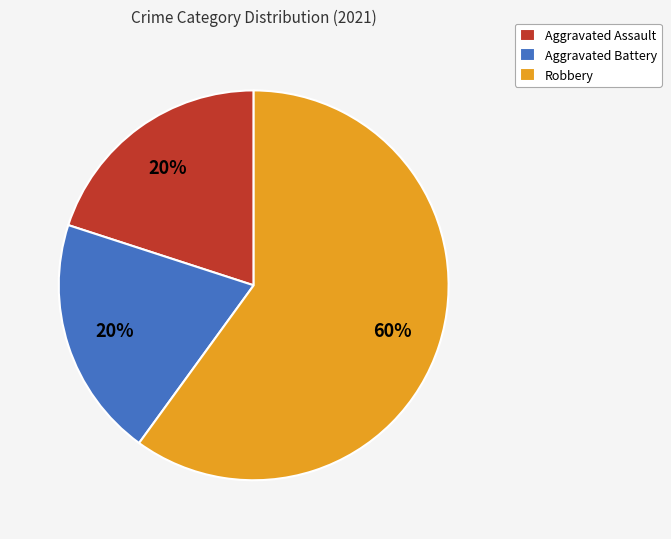

Is it true that Aggravated Assault is 14% of the pie?

False